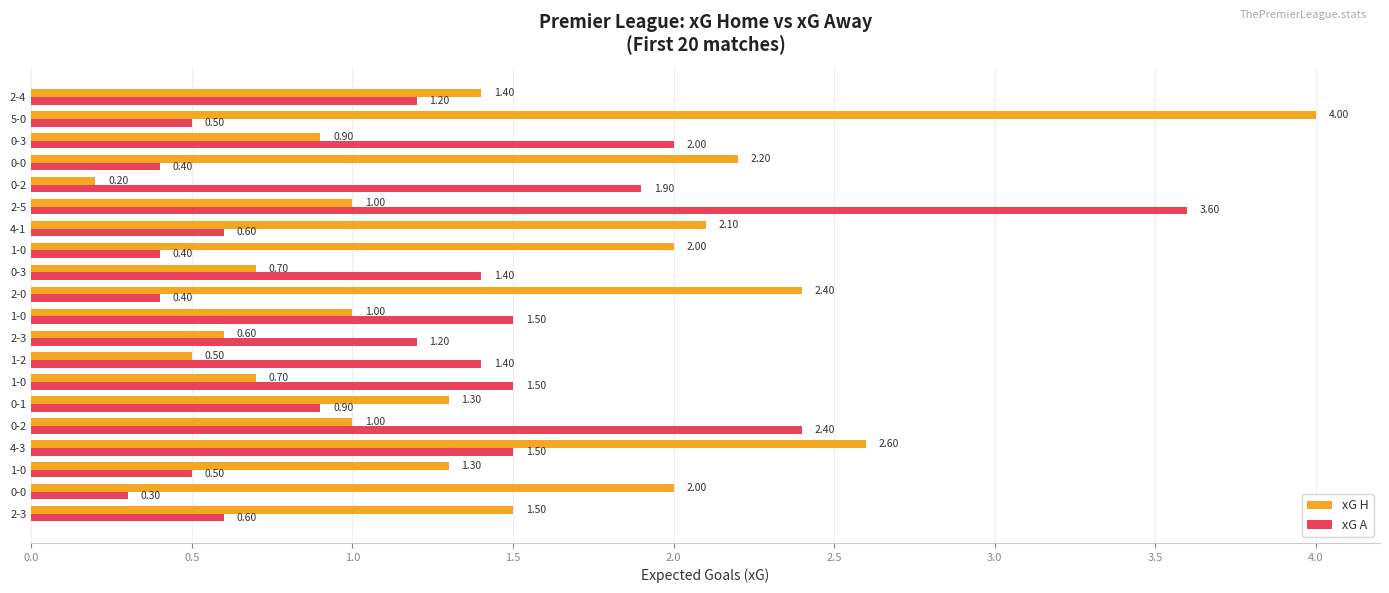

What are all the series names shown in the legend?

xG H, xG A